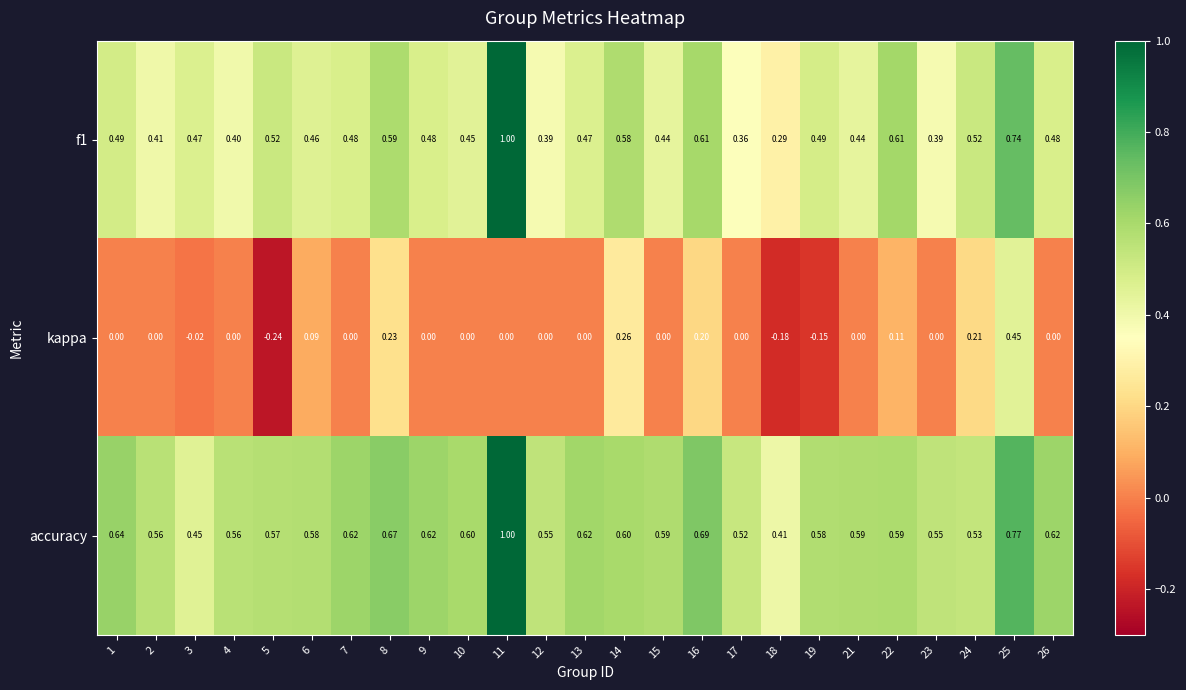

How many values in kappa are below zero?

4